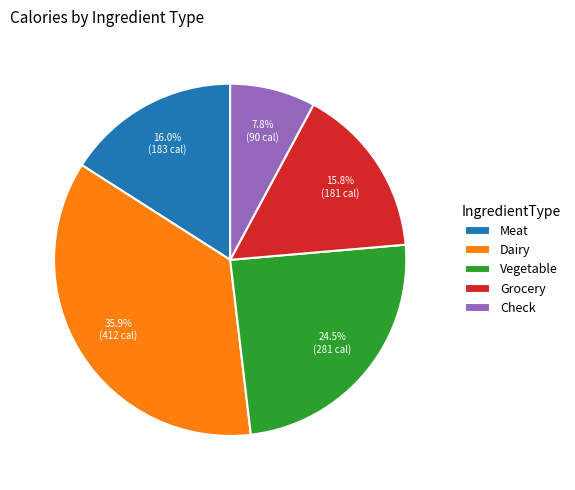

How much of the chart is everything except Grocery?

84.2%